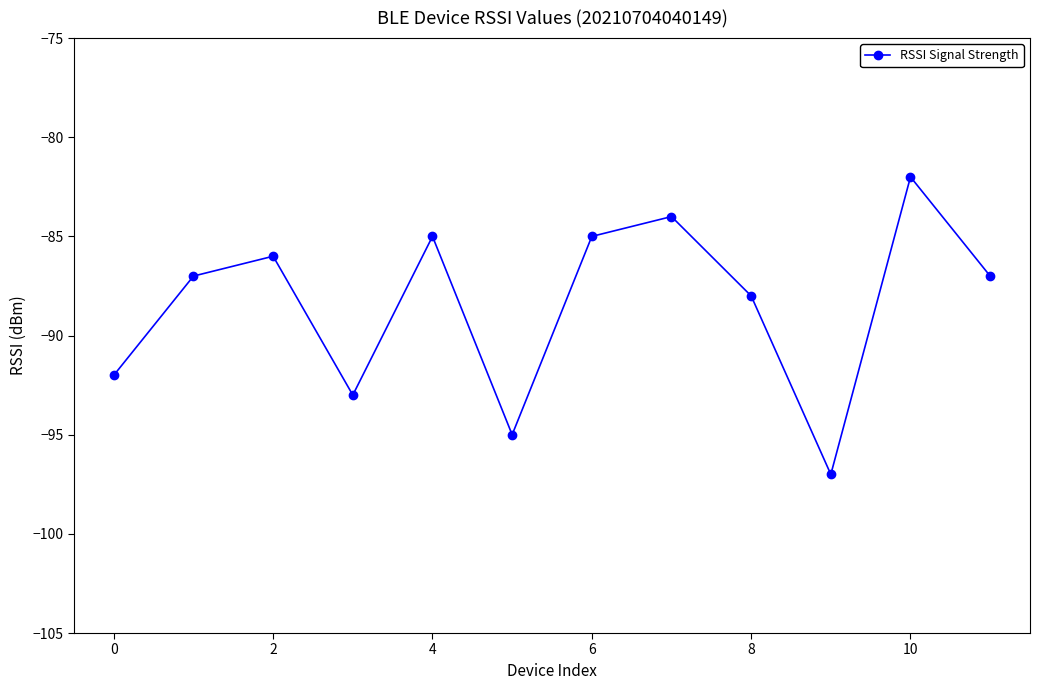

What is the difference between the maximum and second lowest values?

13